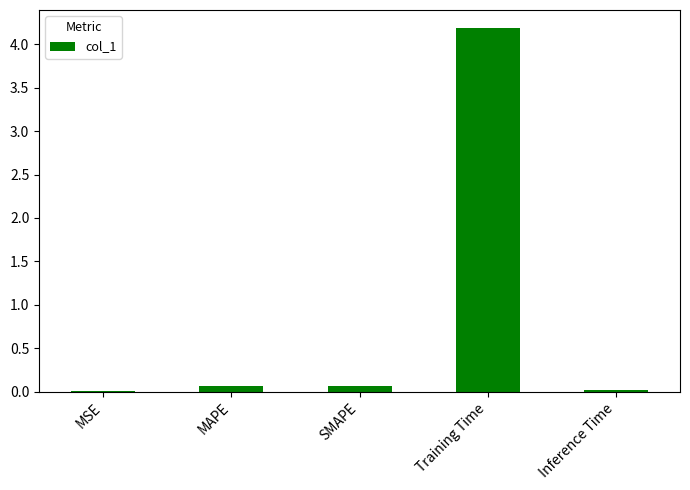

Are the bars grouped side by side (vs. stacked)?

No